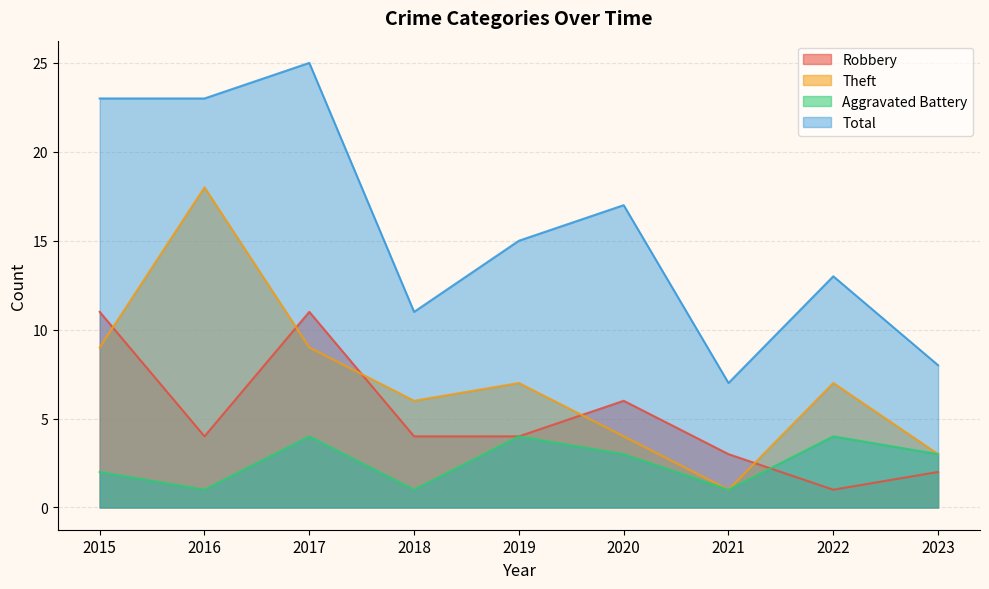

Reading left to right, transcribe all the data shown in this chart.

Robbery: 11	4	11	4	4	6	3	1	2
Theft: 9	18	9	6	7	4	1	7	3
Aggravated Battery: 2	1	4	1	4	3	1	4	3
Total: 23	23	25	11	15	17	7	13	8